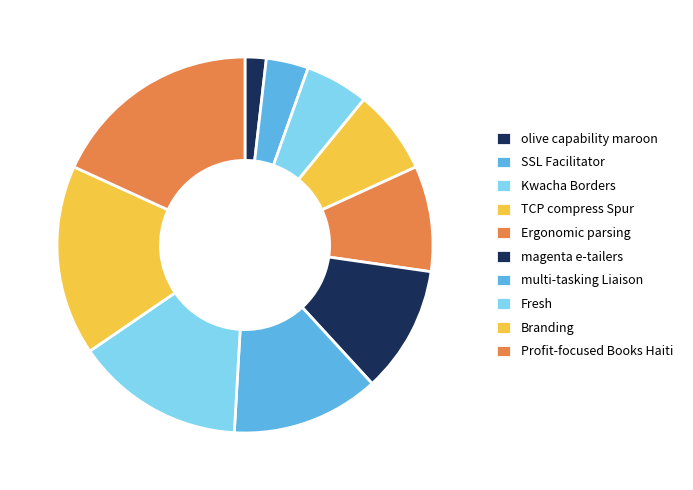

Which category has the smallest portion of the pie?

olive capability maroon